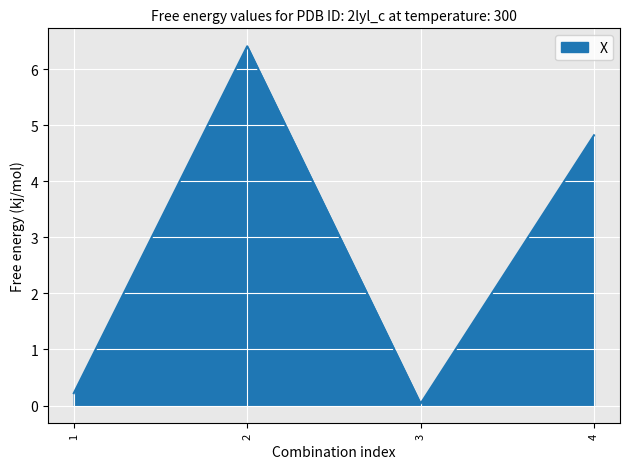

Rank the categories by value from lowest to highest.

3, 1, 4, 2